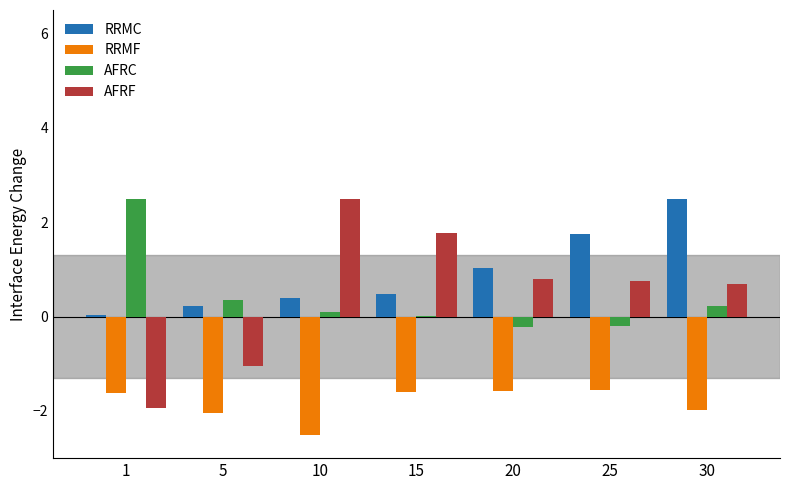

Which series has the largest total across all categories?

RRMC